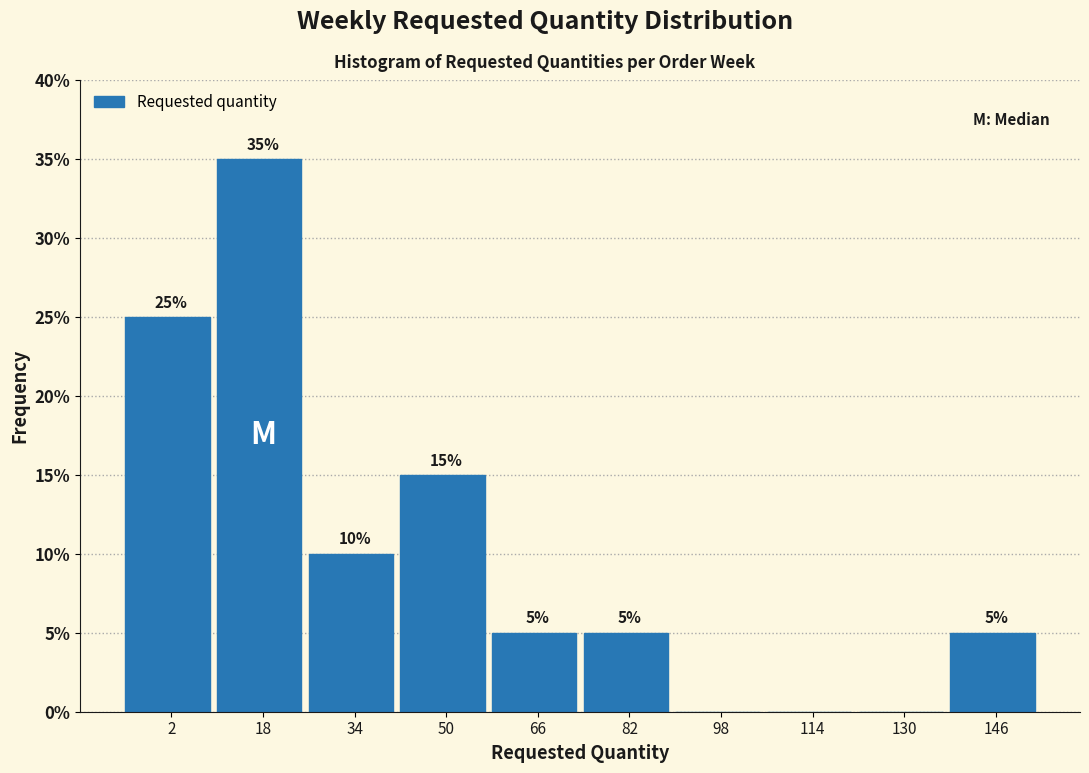

Are the bars horizontal?

No